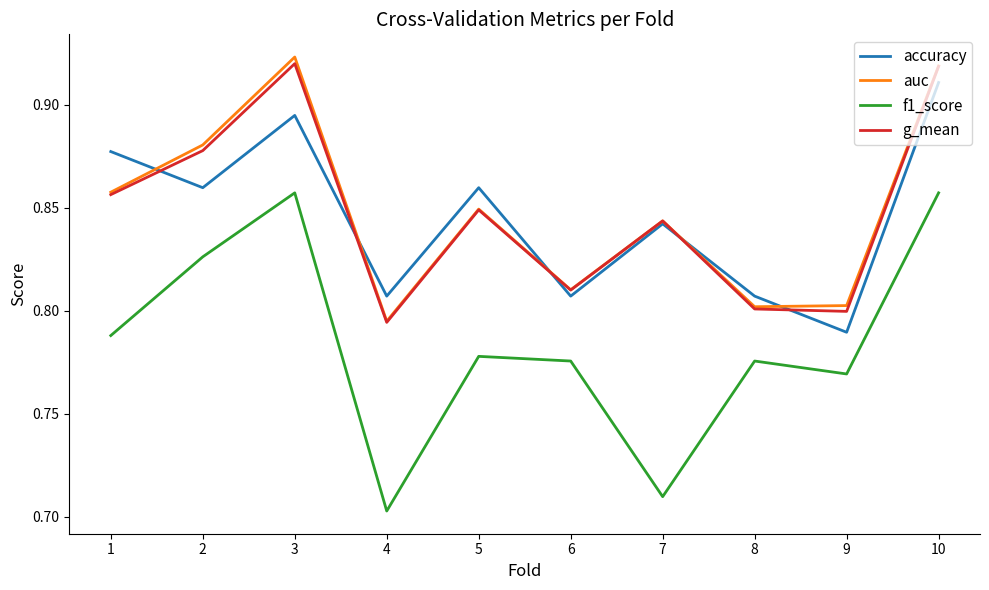

What are all the series names shown in the legend?

accuracy, auc, f1_score, g_mean